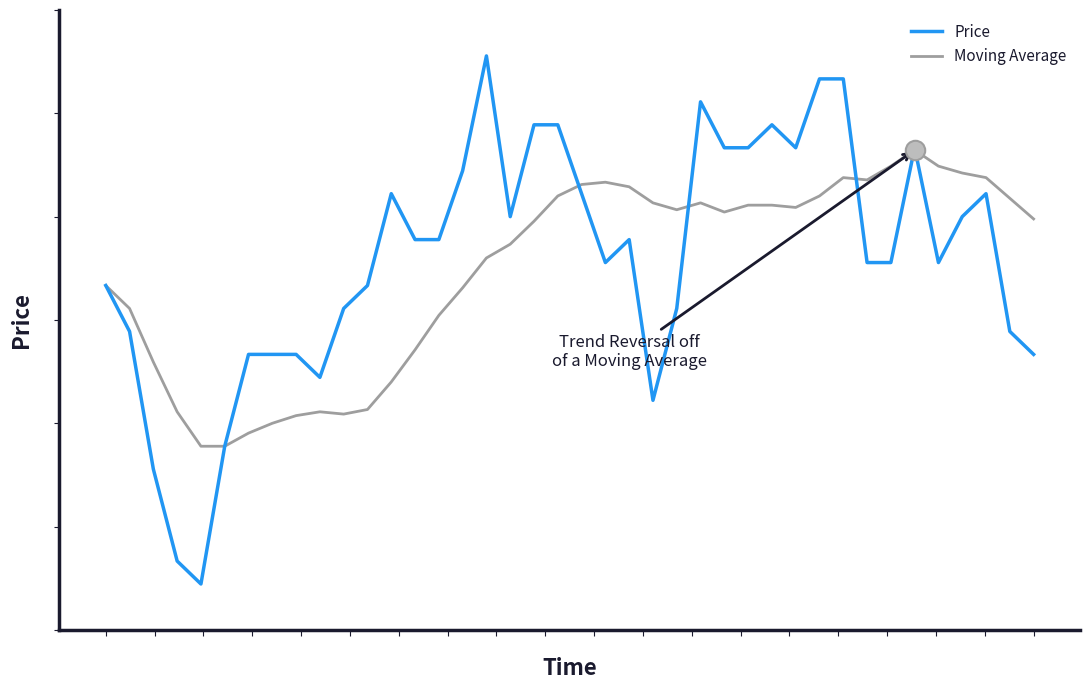

What are all the series names shown in the legend?

Price, Moving Average